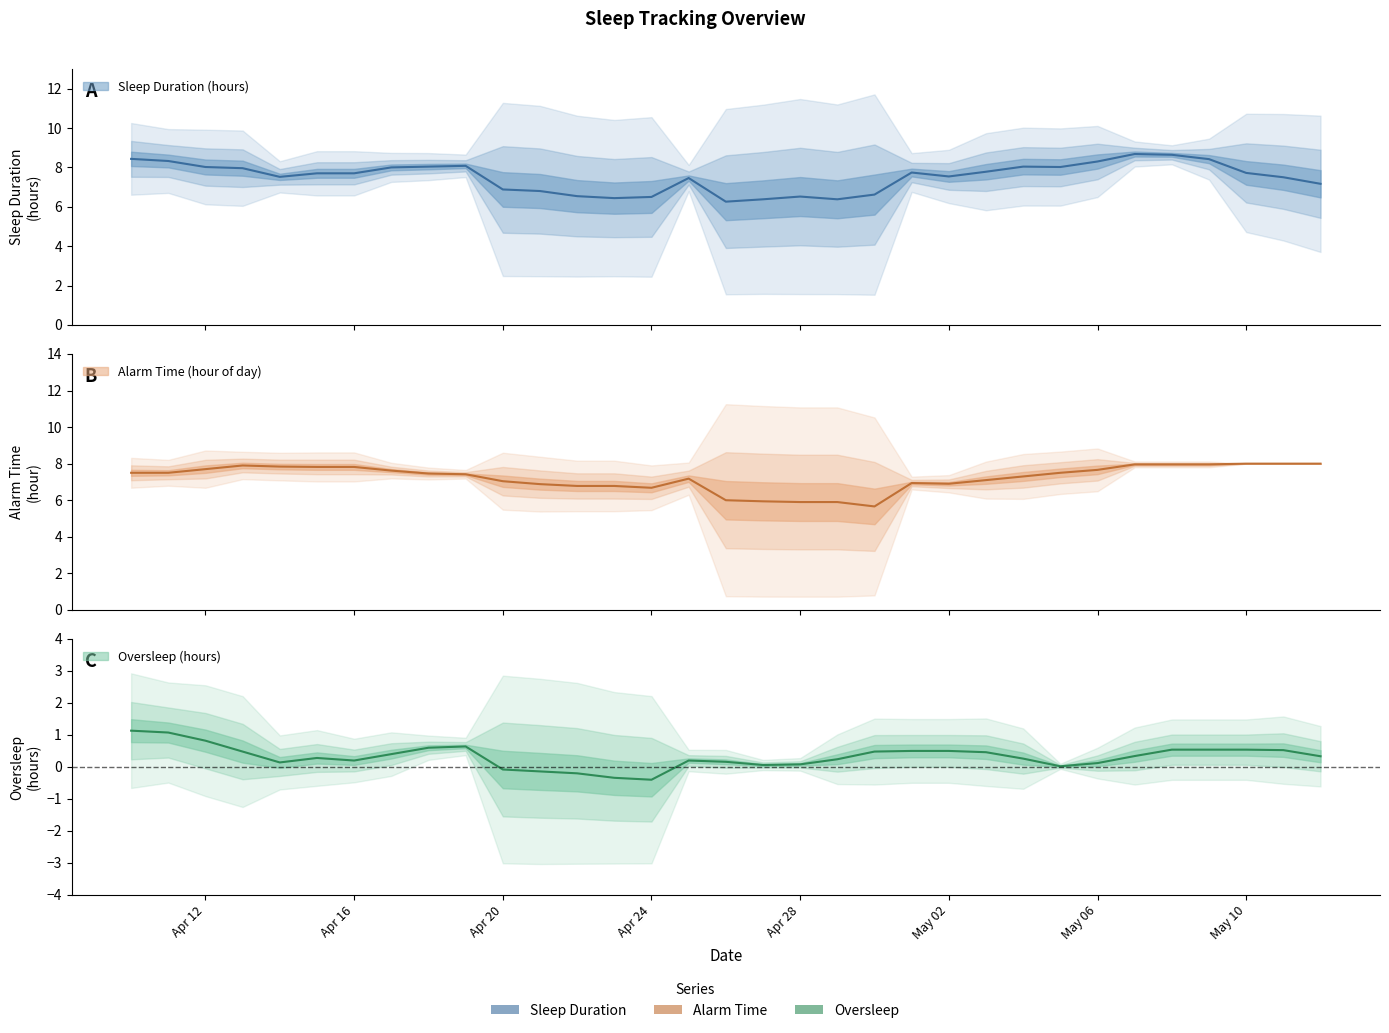

True or false: Schlafzeit and Überschlafen cross at least once.

False